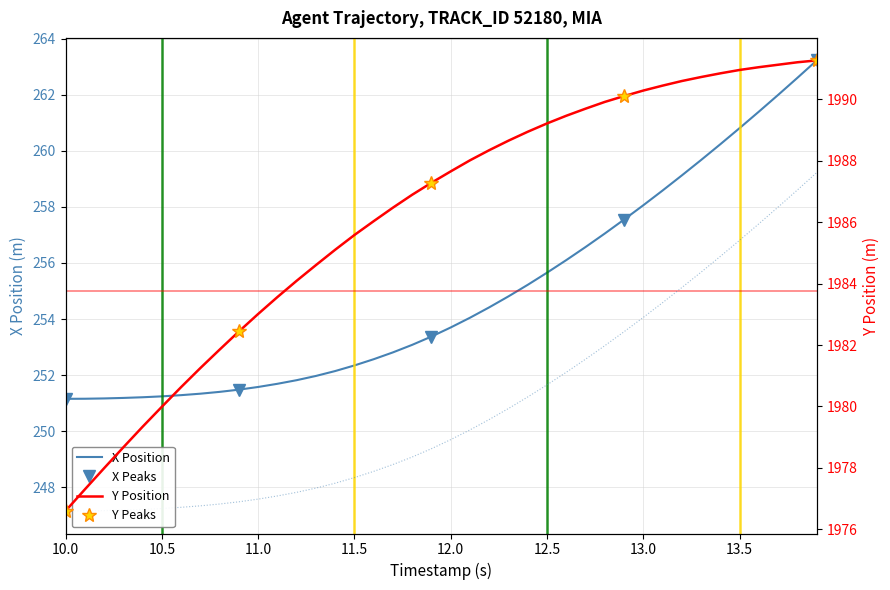

List the series in order of their peak value, highest first.

Y, X